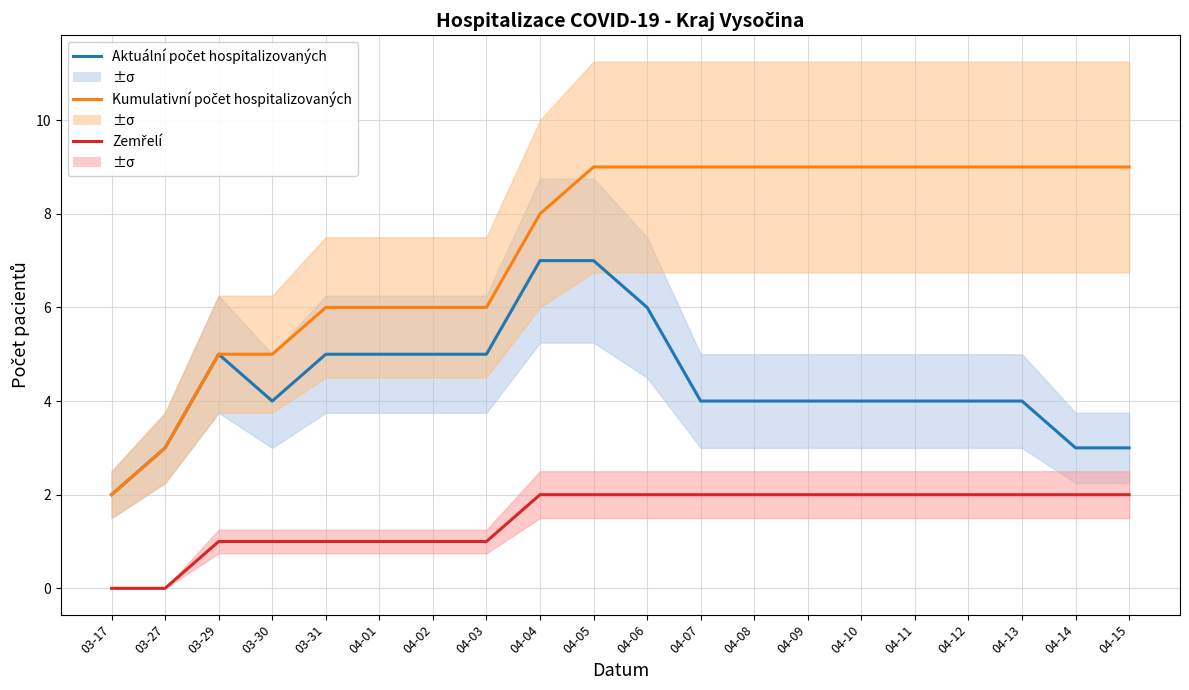

At how many categories does at least one series exceed 0?

20